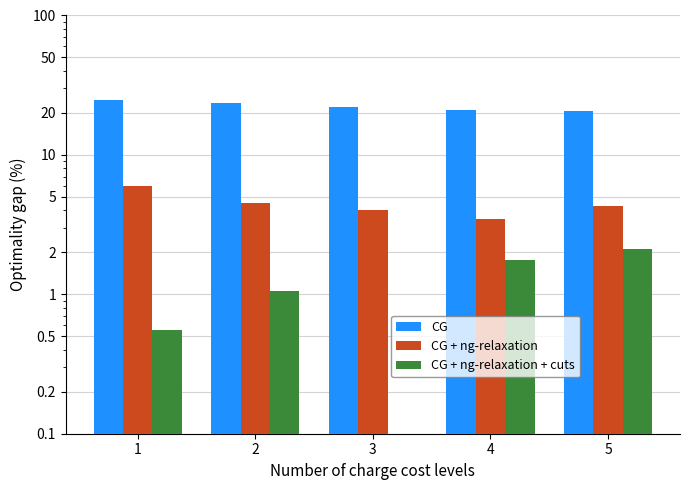

What is the greatest value displayed?

25.0